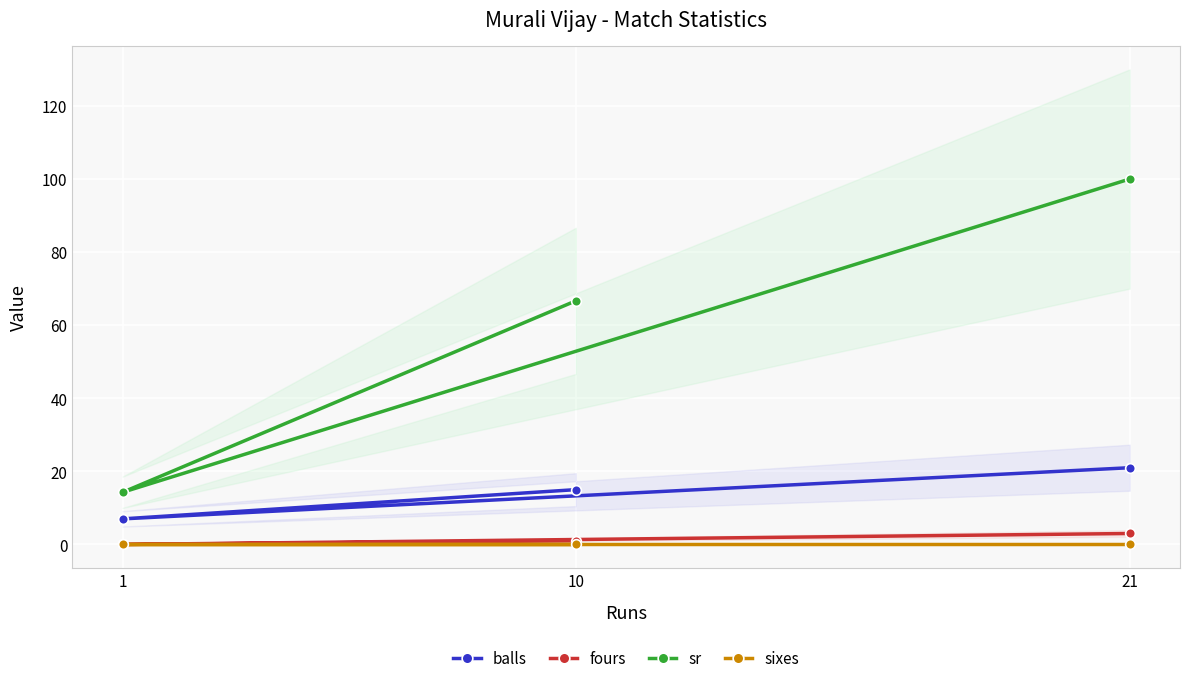

At which category does the chart reach its minimum across all series?

1